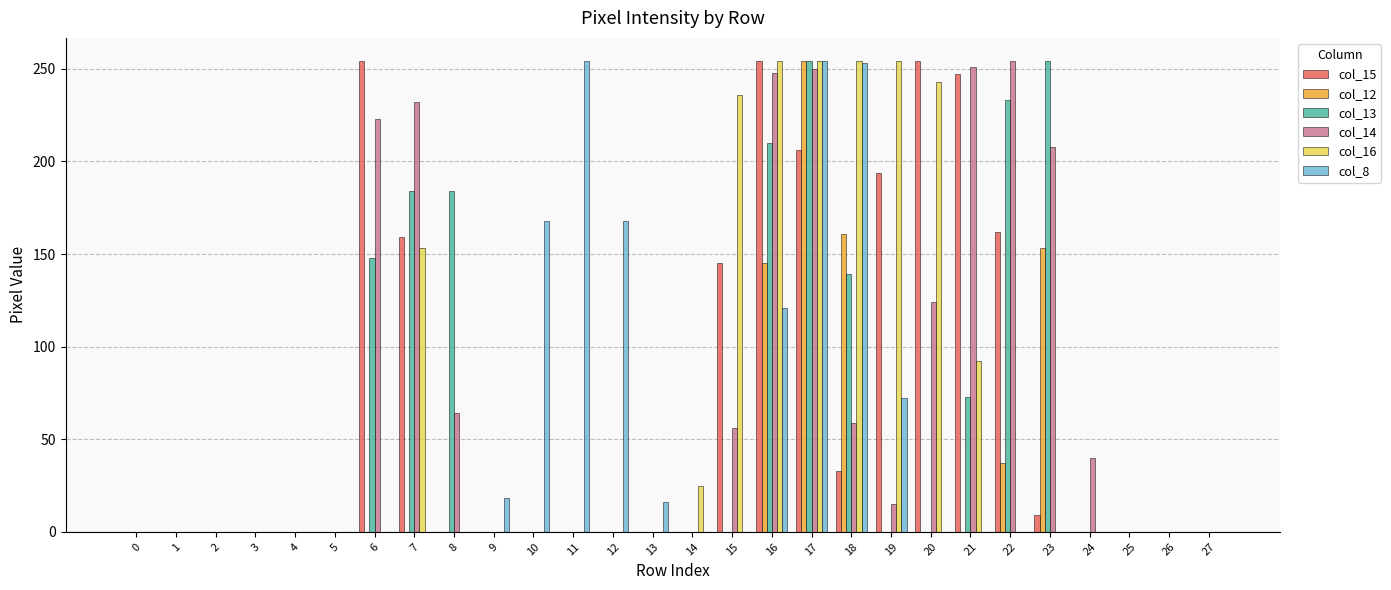

What is the maximum value shown in the chart?

254